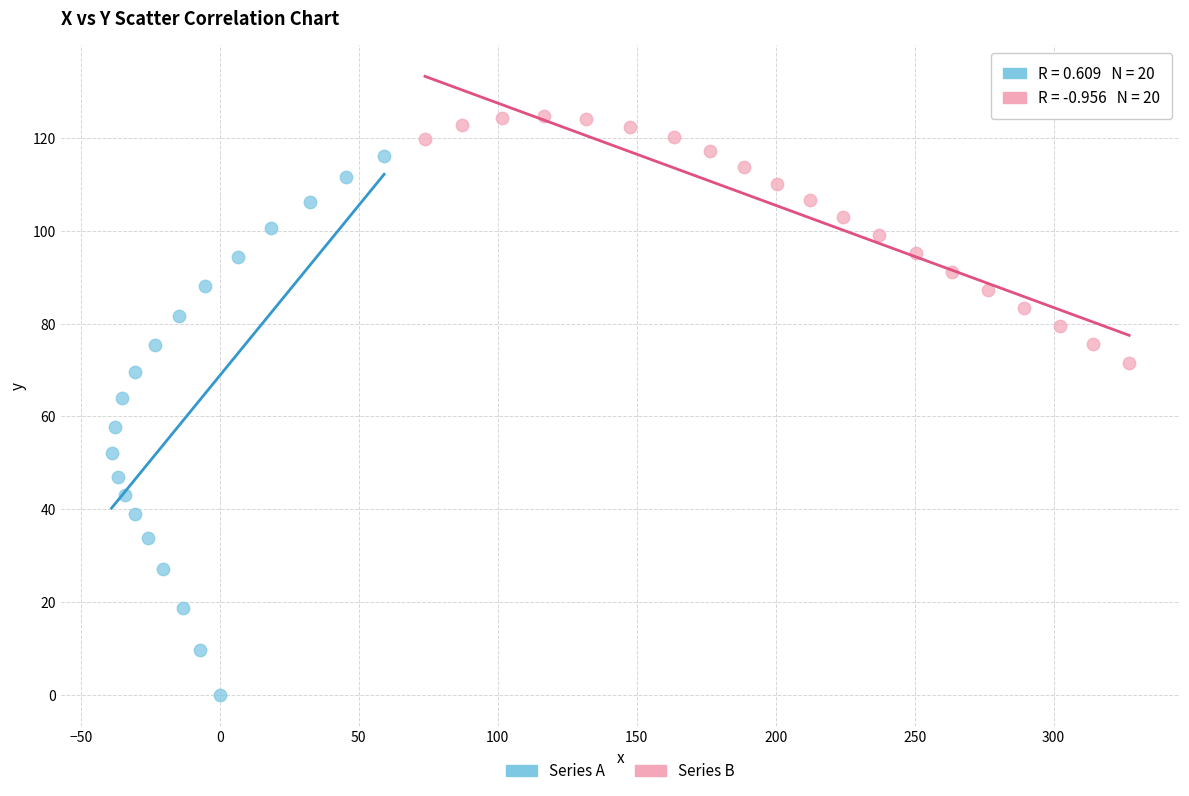

Which series has the largest Y range (max minus min)?

Series A